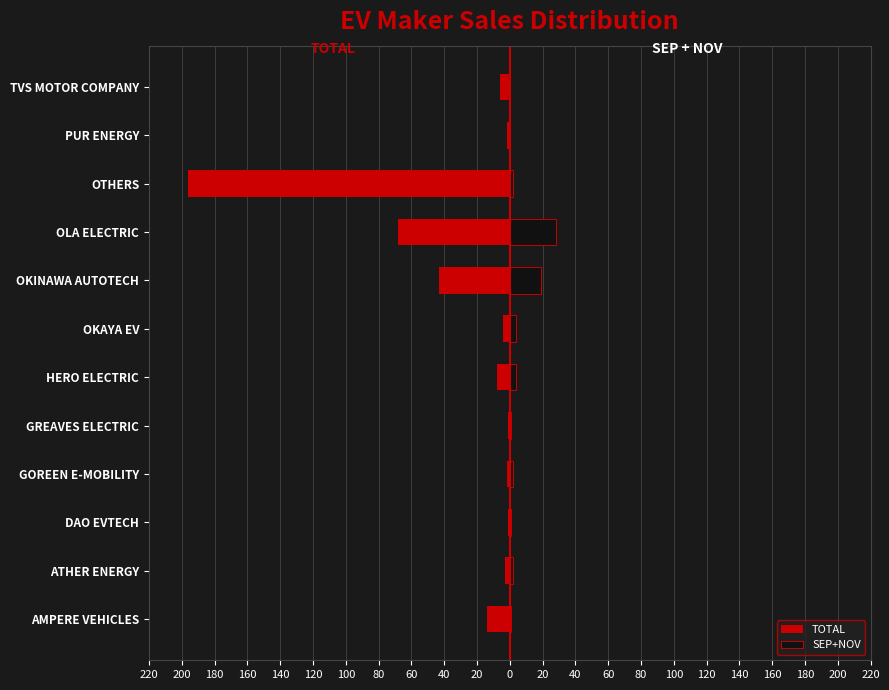

Does the chart contain stacked bars?

No